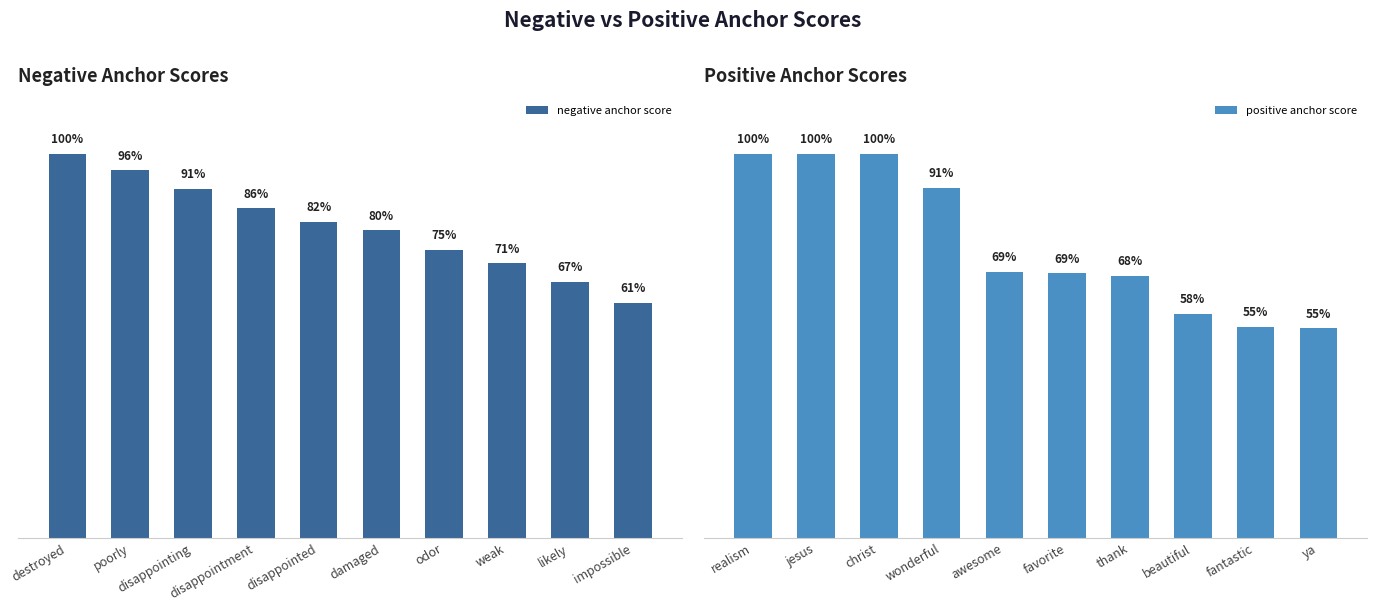

At which label is negative anchor score closest to 0?

impossible